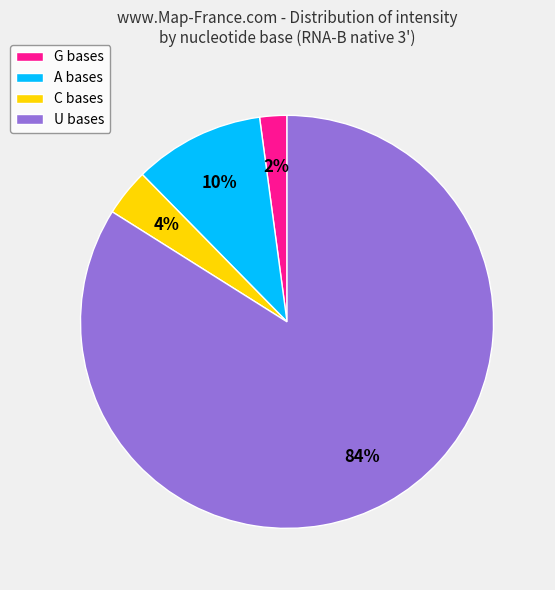

To the nearest percent, what is the difference between the largest and smallest slice percentages?

82%